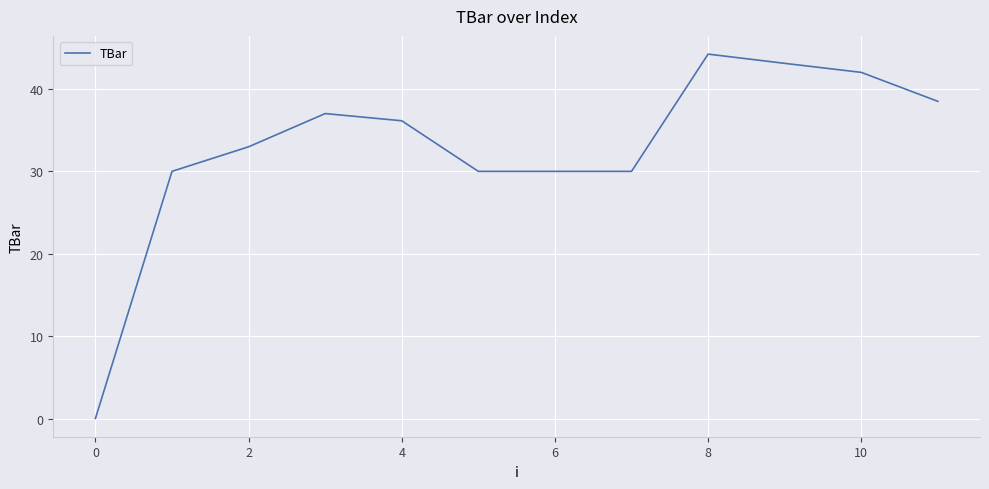

What is the maximum value shown in the chart?

44.2